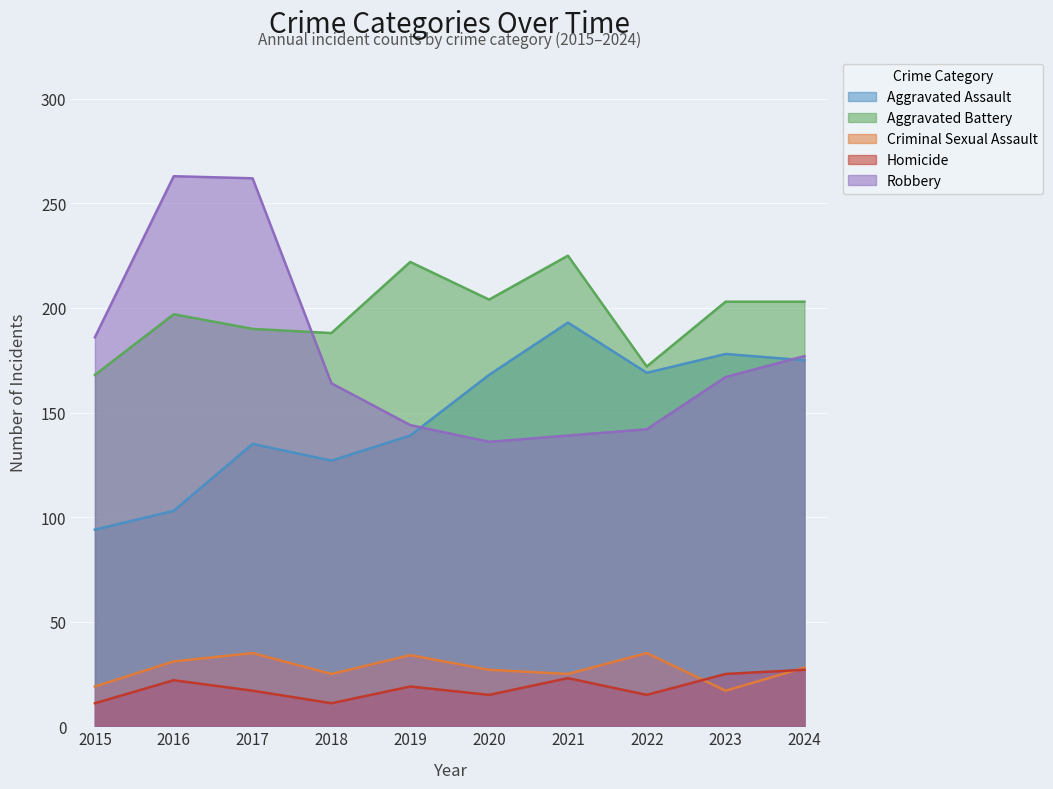

Reading right to left, what are all the values shown in this chart?

Aggravated Assault: 2024=175	2023=178	2022=169	2021=193	2020=168	2019=139	2018=127	2017=135	2016=103	2015=94
Aggravated Battery: 2024=203	2023=203	2022=172	2021=225	2020=204	2019=222	2018=188	2017=190	2016=197	2015=168
Criminal Sexual Assault: 2024=28	2023=17	2022=35	2021=25	2020=27	2019=34	2018=25	2017=35	2016=31	2015=19
Homicide: 2024=27	2023=25	2022=15	2021=23	2020=15	2019=19	2018=11	2017=17	2016=22	2015=11
Robbery: 2024=177	2023=167	2022=142	2021=139	2020=136	2019=144	2018=164	2017=262	2016=263	2015=186